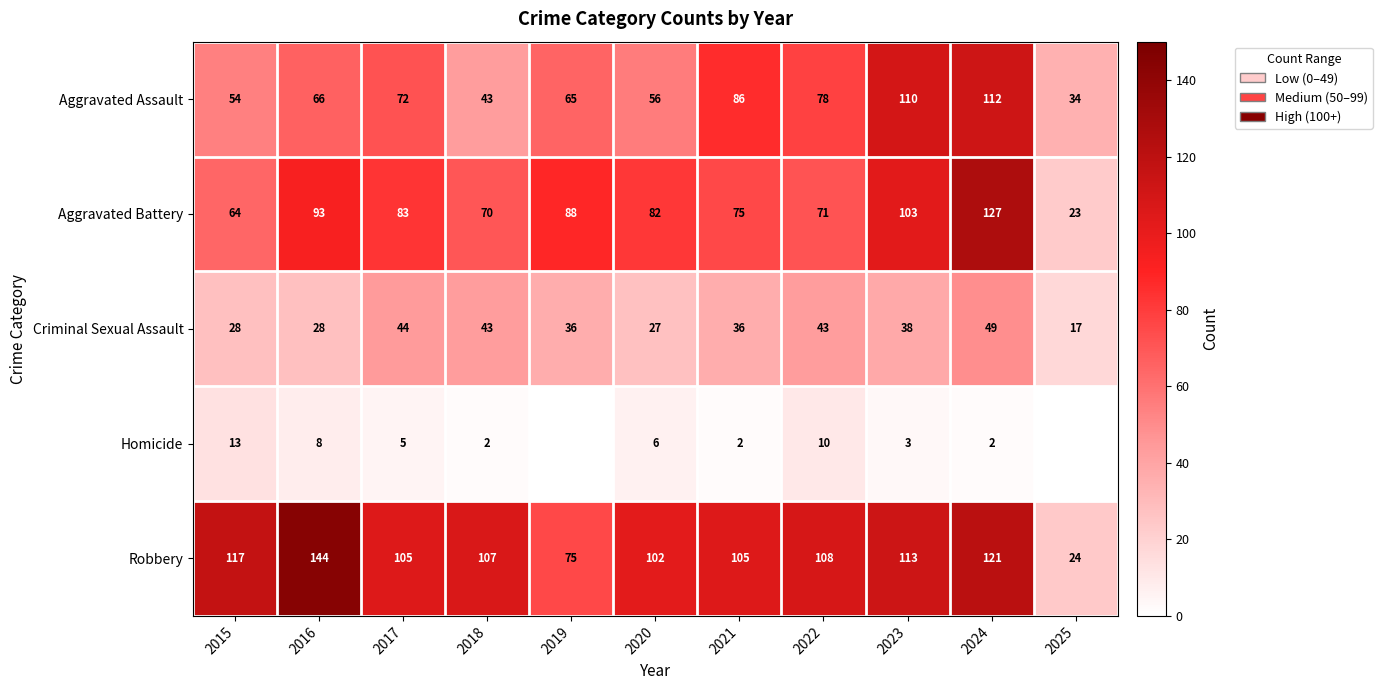

What is the difference between the second highest and minimum values in the Aggravated Assault series?

76